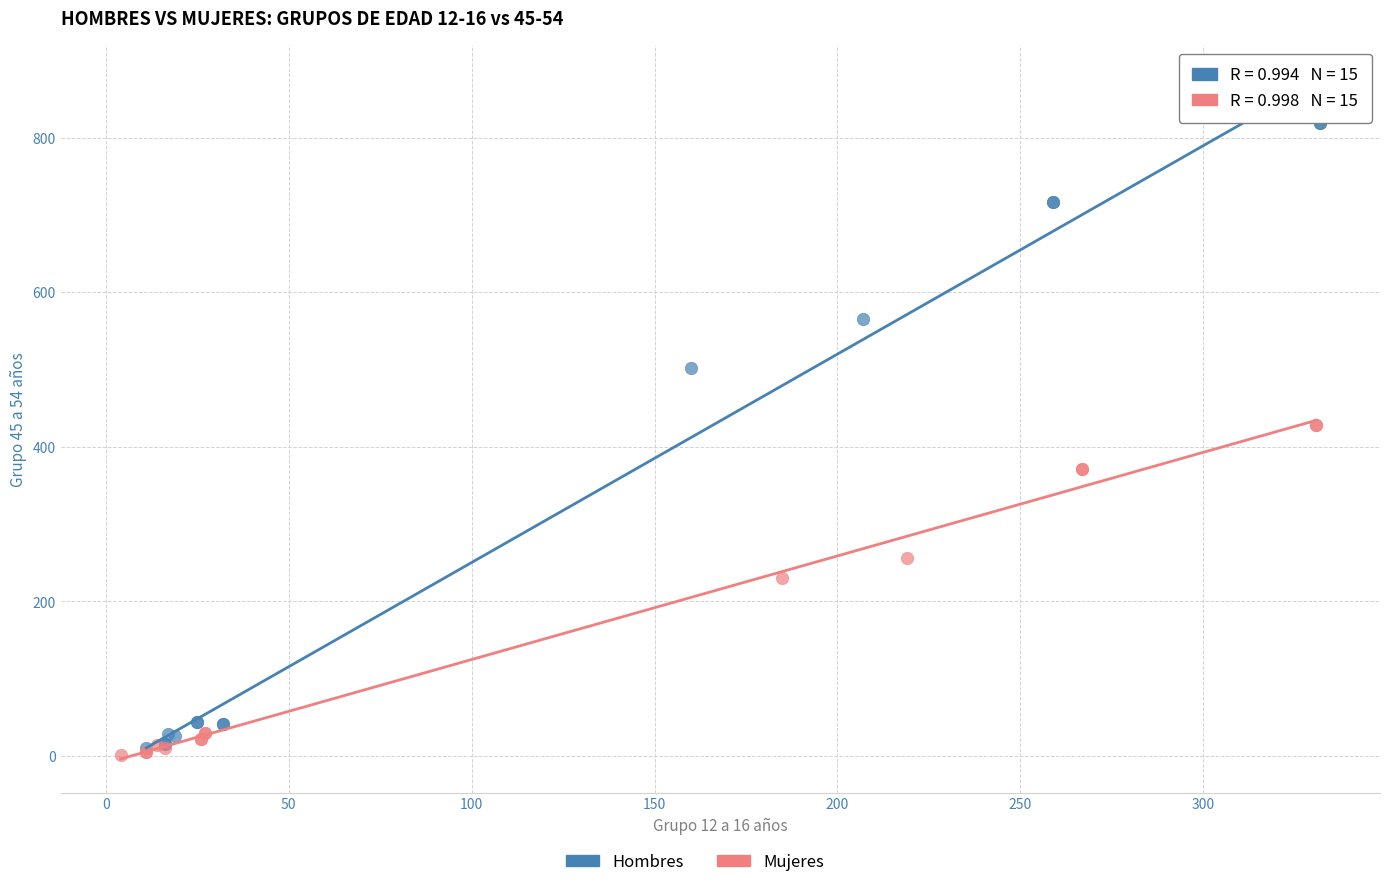

Which series has the largest Y range (max minus min)?

Hombres